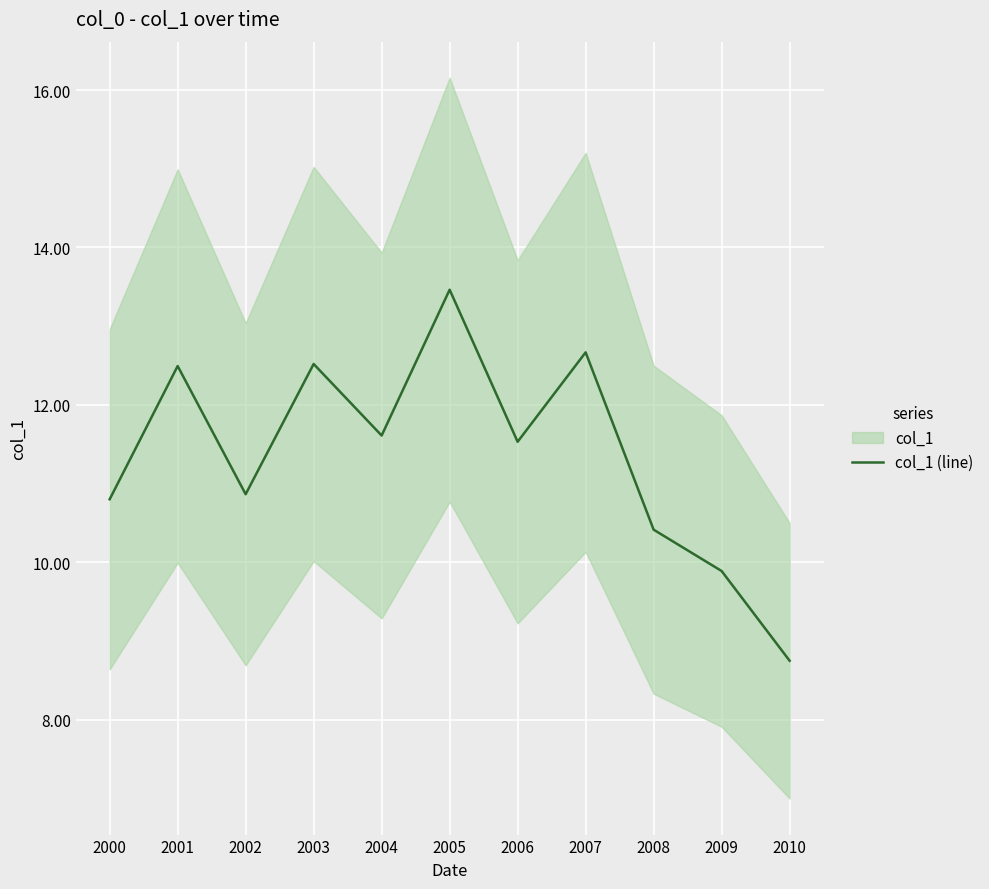

Which has a higher value, 2001 or 2006?

2001